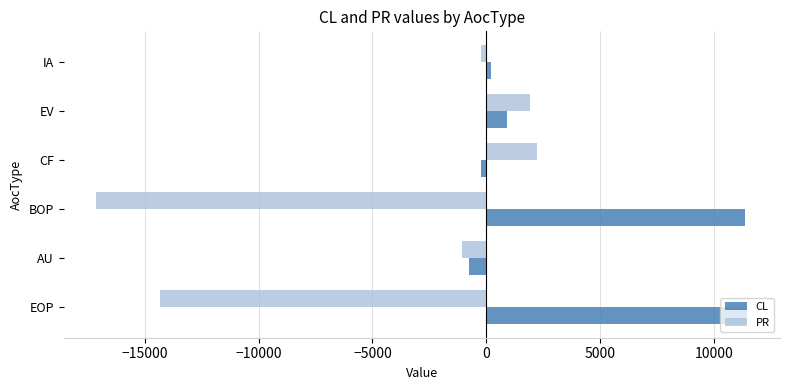

How many values in the PR series are below -249?

4